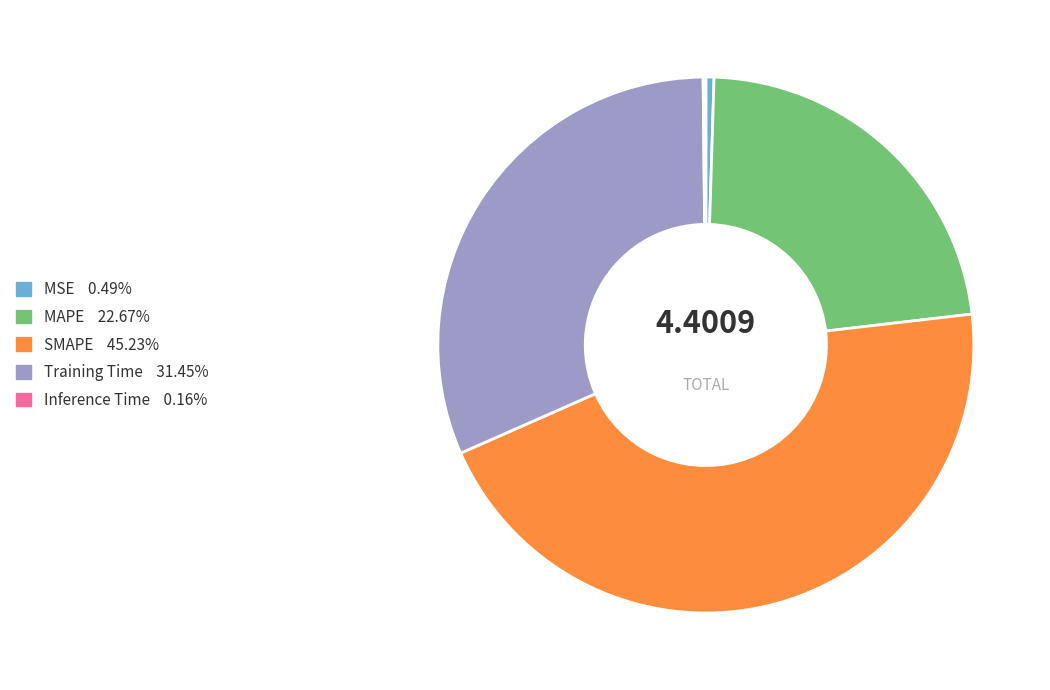

Is MAPE the majority of the pie?

No